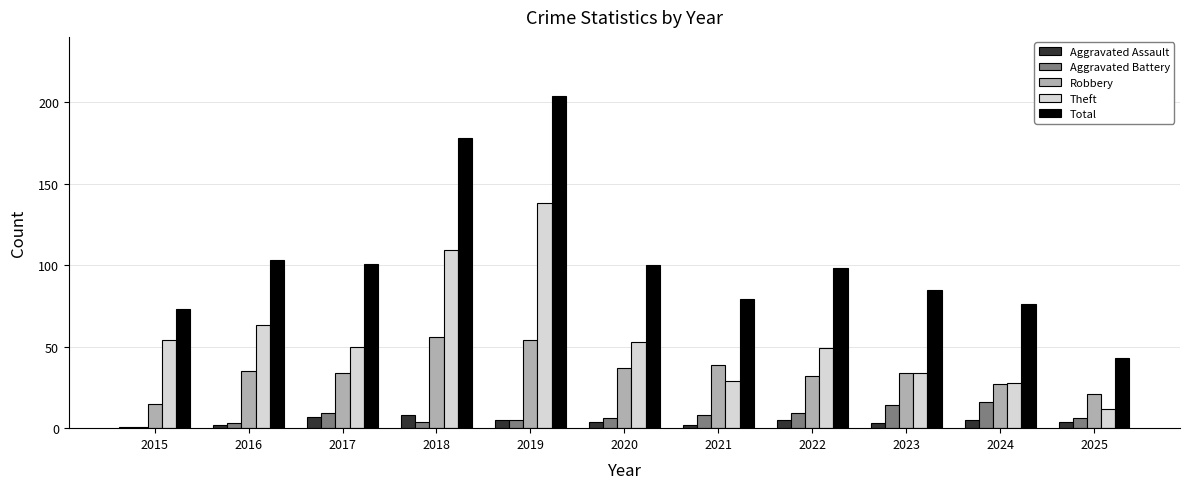

Are the bars grouped side by side (vs. stacked)?

Yes